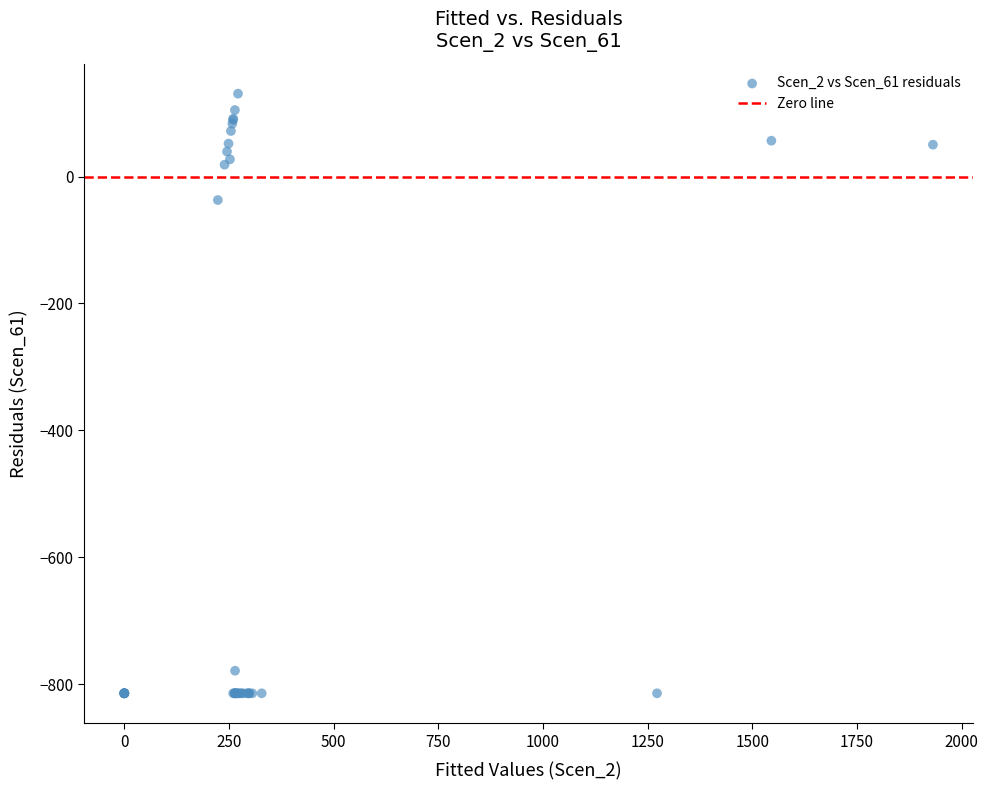

What Y value in the scatter plot is closest to -341?

-36.9